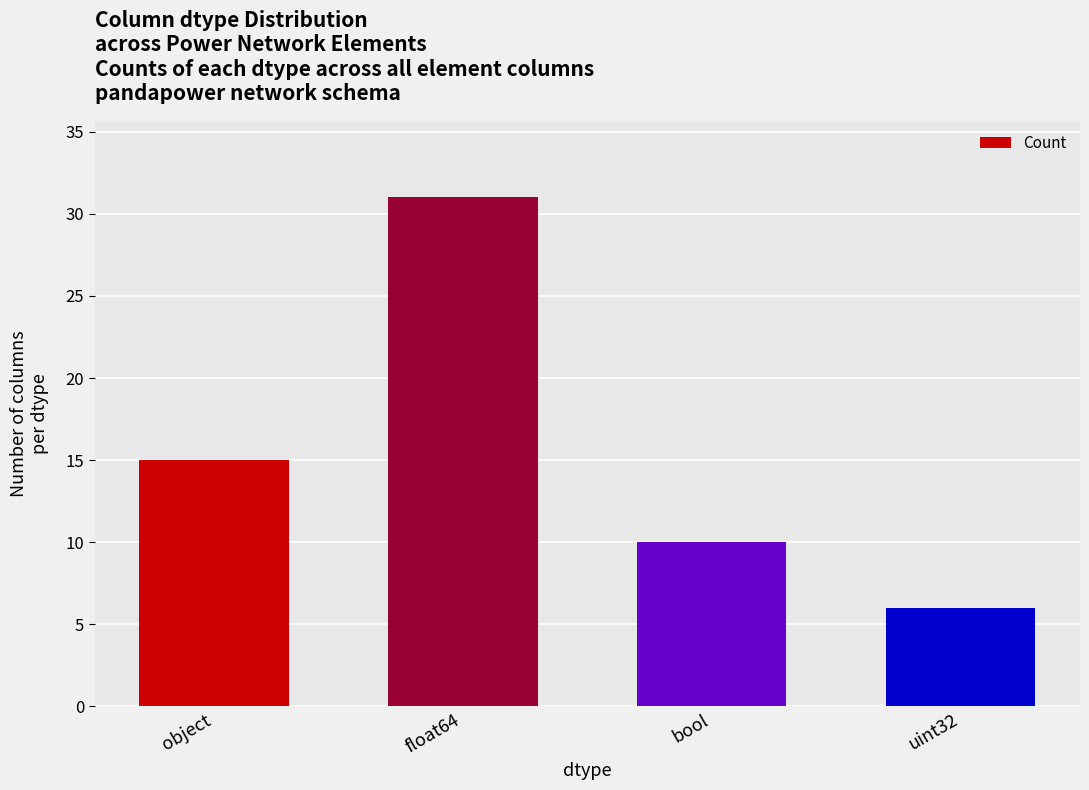

How many distinct data groups are displayed?

1